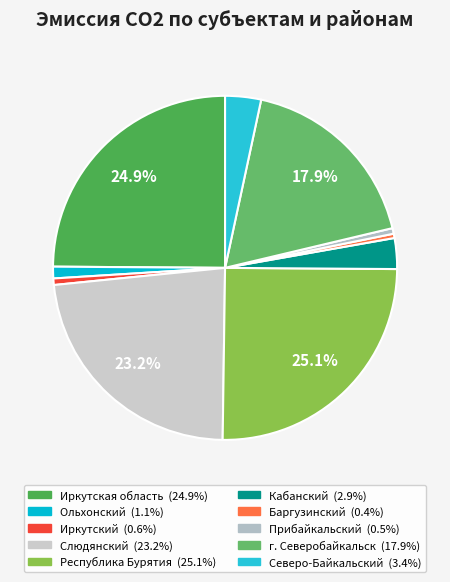

Is Иркутская область the majority of the pie?

No